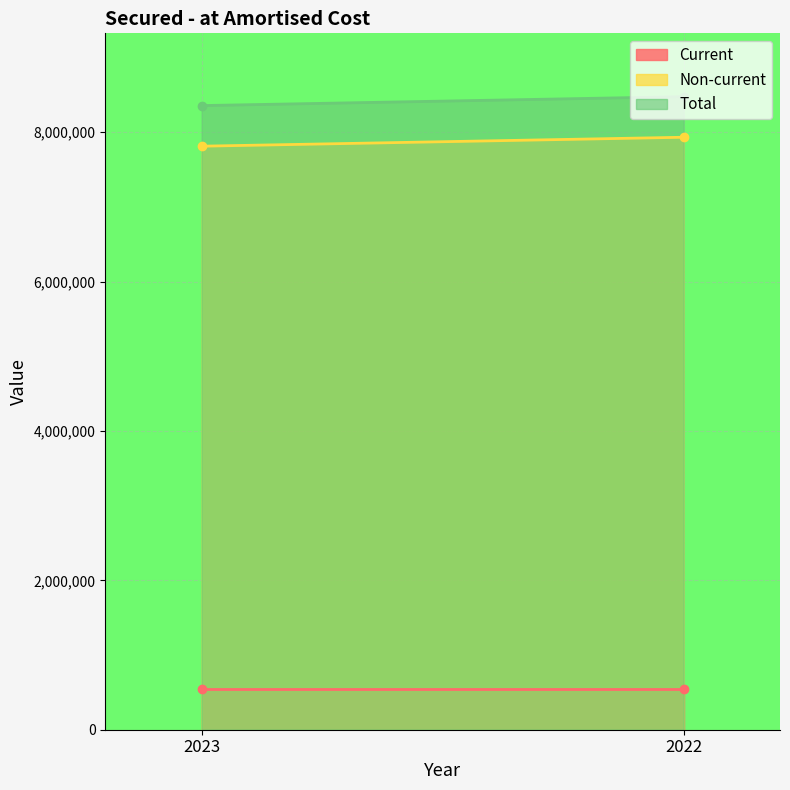

At how many categories does at least one series exceed 4628854?

2